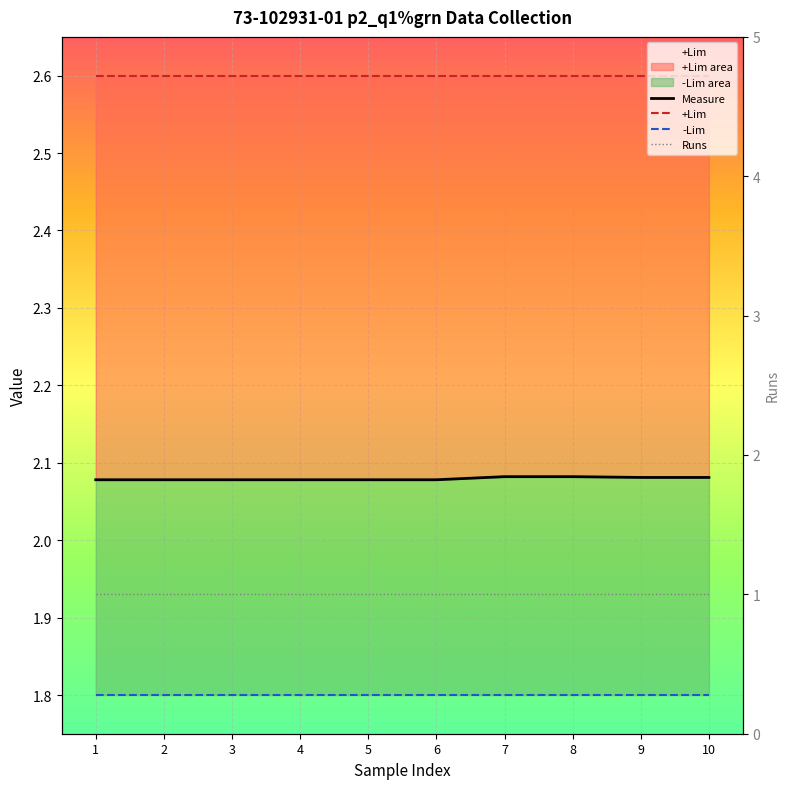

How many data points does each series have?

10